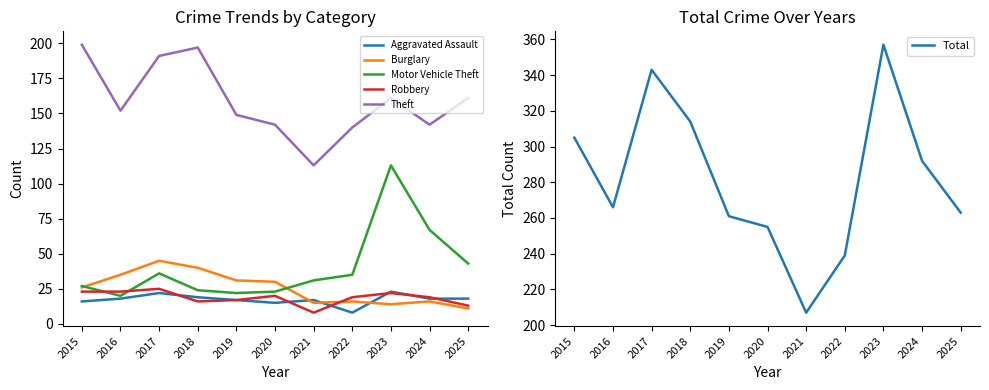

The value of Motor Vehicle Theft at 2019 is 10. True or false?

False